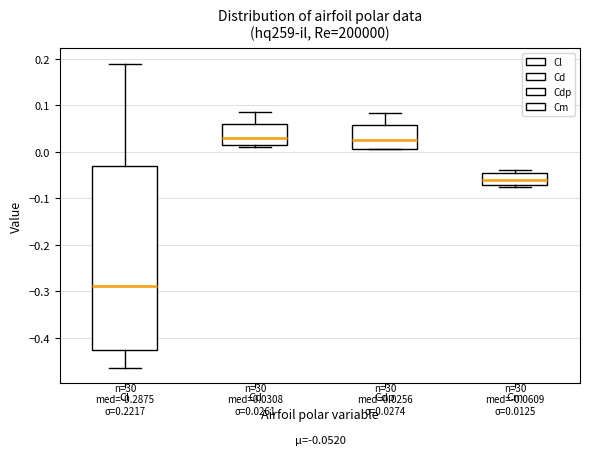

Comparing the boxes themselves (not the whiskers), which one is the tallest?

Cl